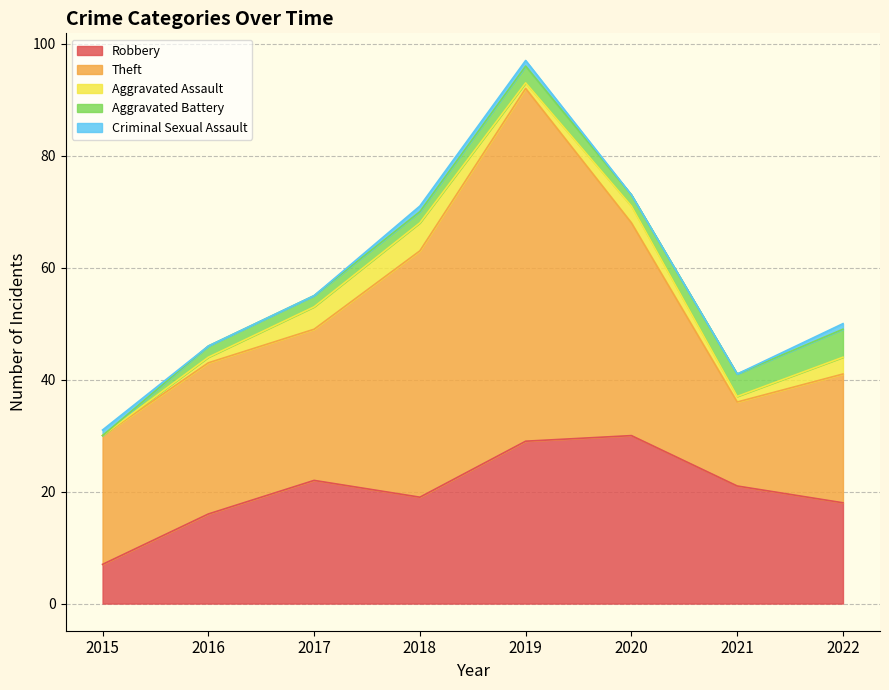

At which category is the sum across all series the highest?

2019